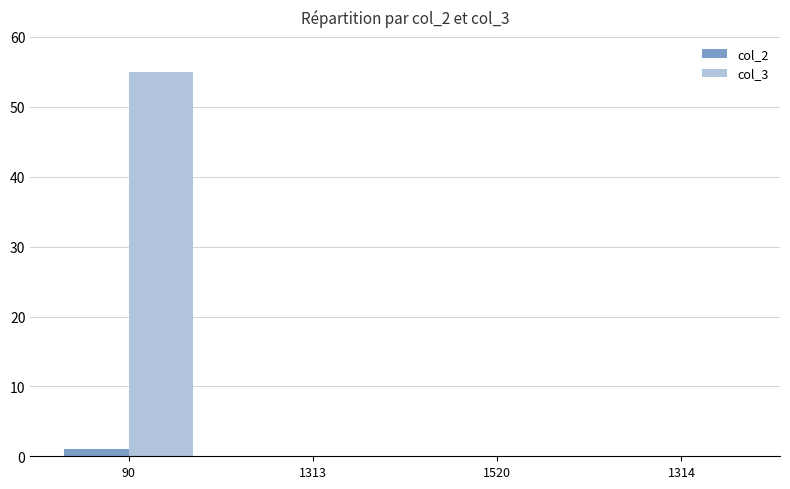

How many groups of bars are there?

4